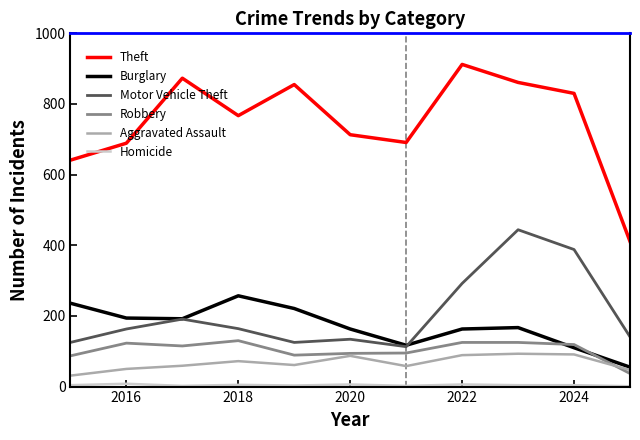

What is the minimum value for Motor Vehicle Theft?

113